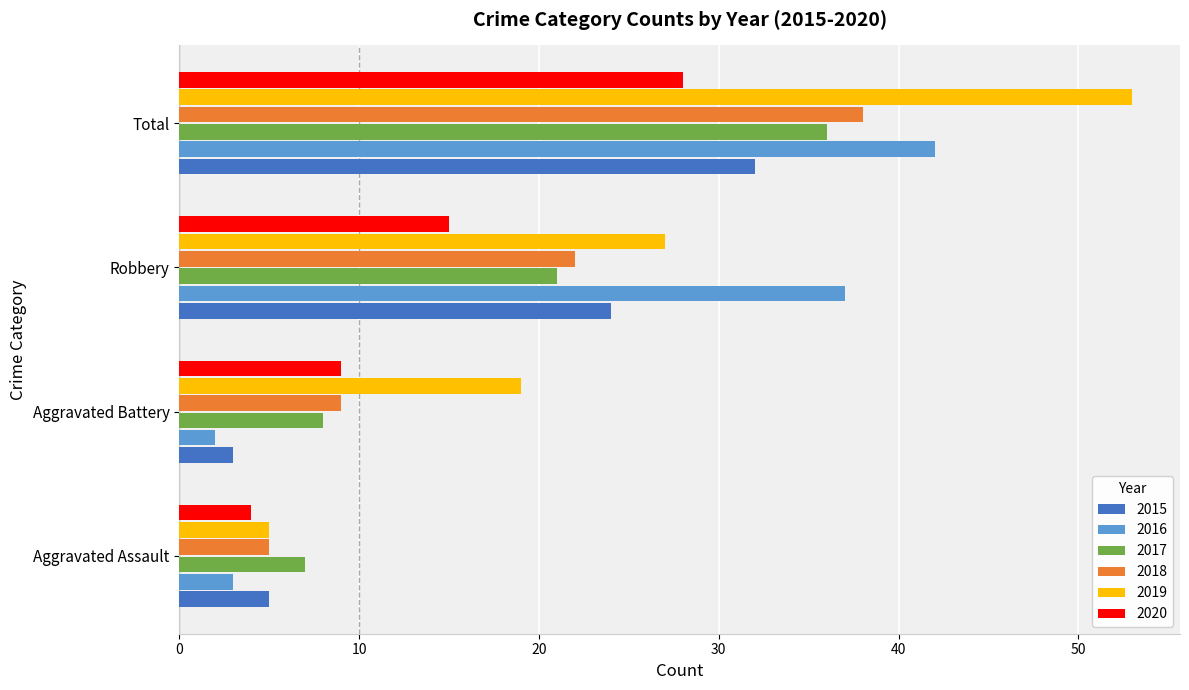

Which series has the largest range (max minus min)?

2019